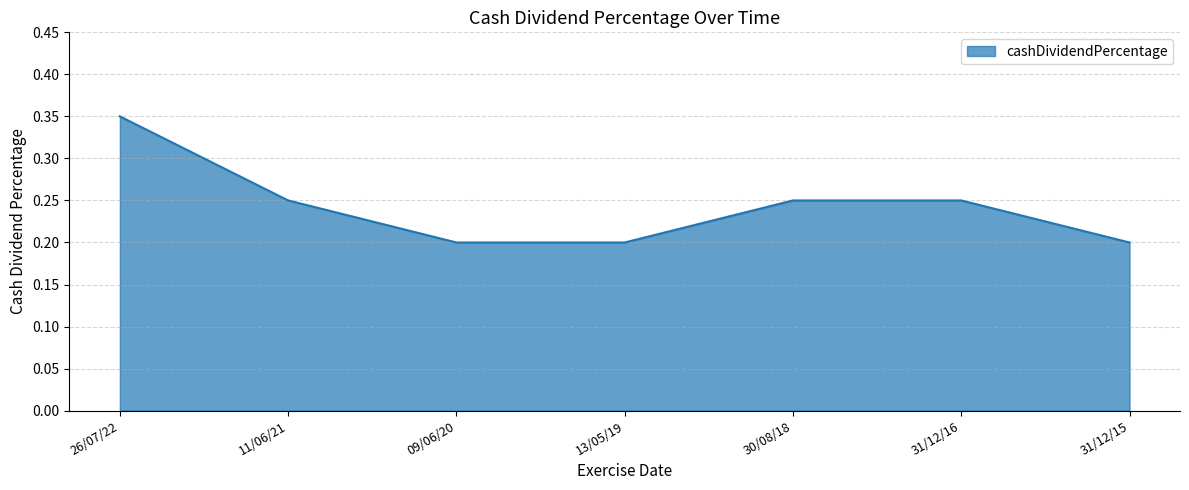

Which category has the highest value across all series?

26/07/22